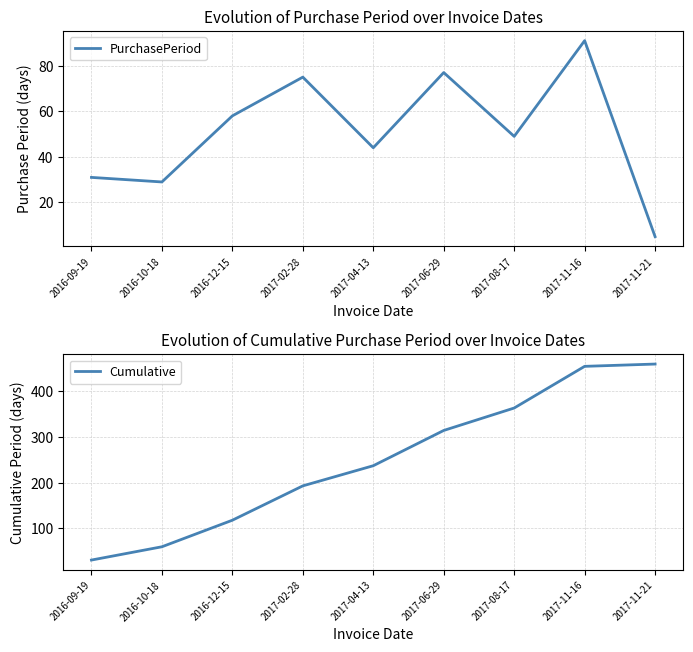

What position from the right is 2016-12-15?

7